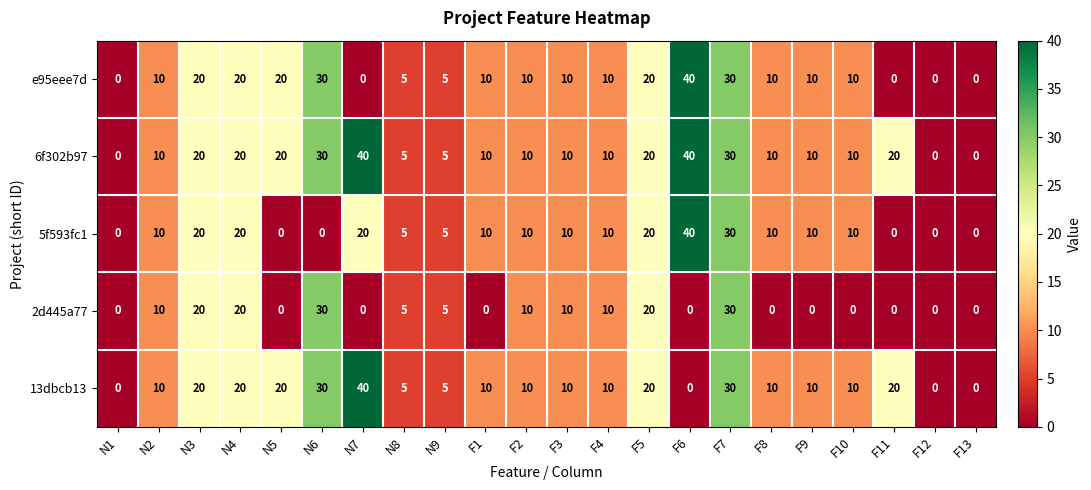

What is the sum of all e95eee7d values?

270